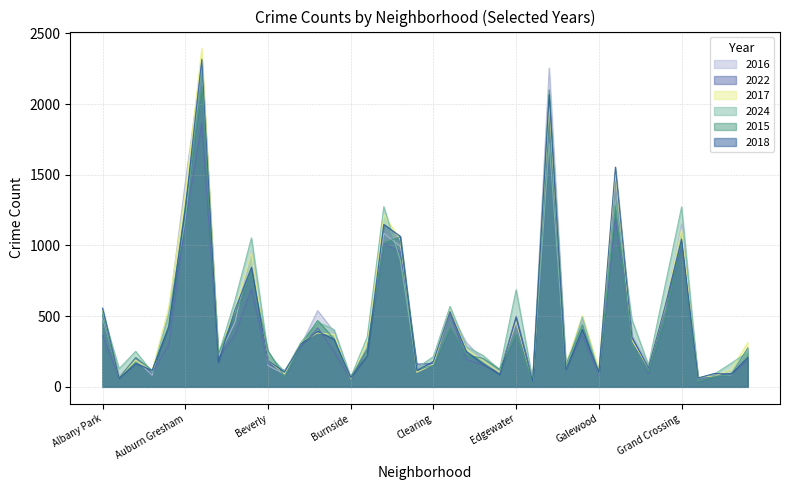

True or false: 2024 has more than 2 interior local peaks.

True